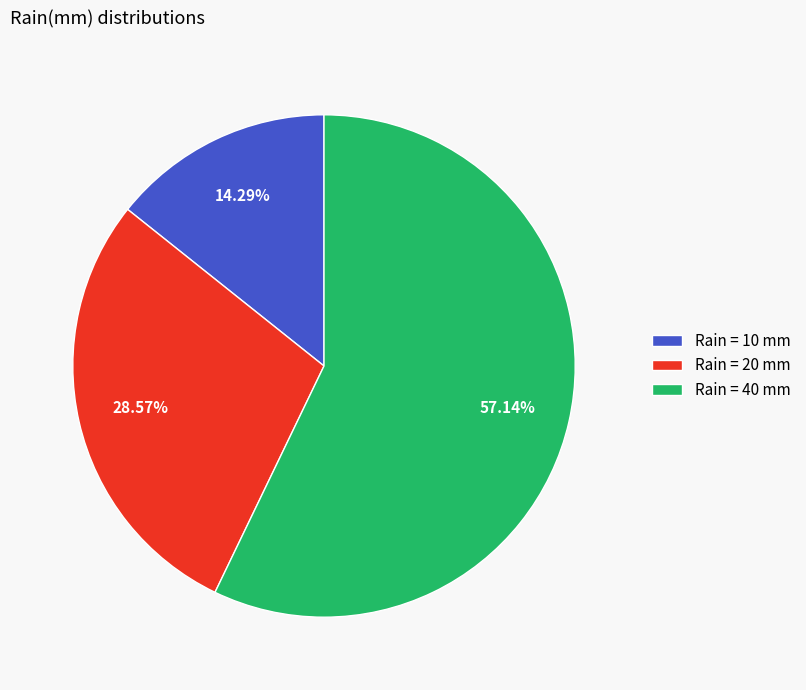

Between Rain = 20 mm and Rain = 40 mm, which is larger?

Rain = 40 mm